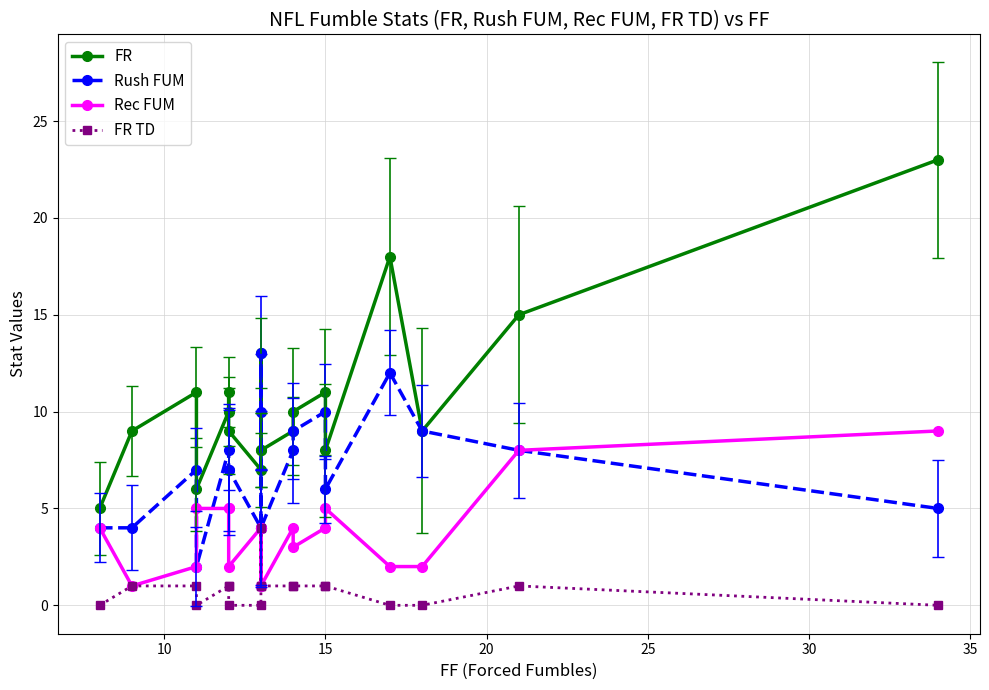

What is the label of the 16th point from the left?

15